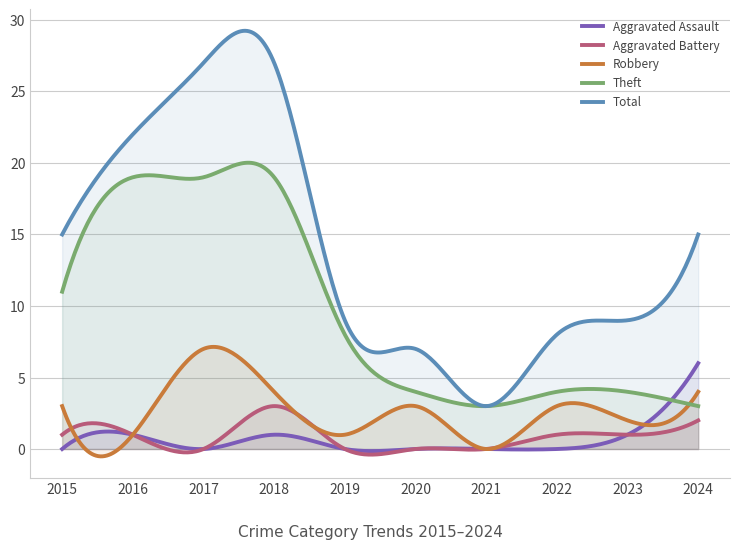

Reading left to right, extract all data points from this chart.

Aggravated Assault: 0	1	0	1	0	0	0	0	1	6
Aggravated Battery: 1	1	0	3	0	0	0	1	1	2
Robbery: 3	1	7	4	1	3	0	3	2	4
Theft: 11	19	19	19	8	4	3	4	4	3
Total: 15	22	27	27	9	7	3	8	9	15